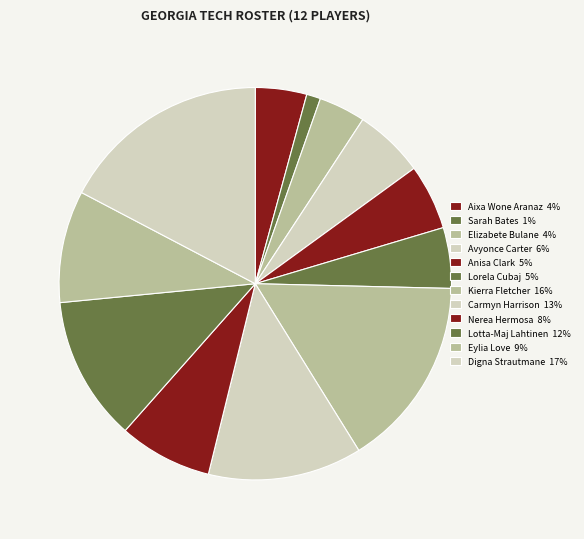

Which category has the smallest portion of the pie?

Sarah Bates